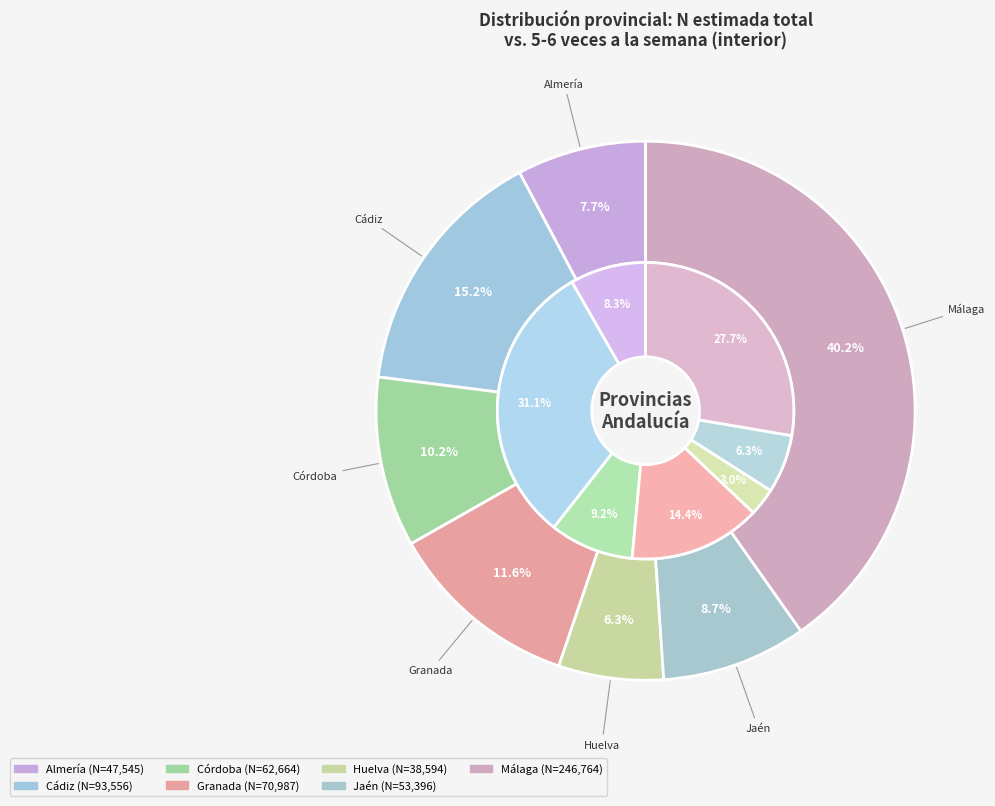

How many segments does this pie chart have?

7